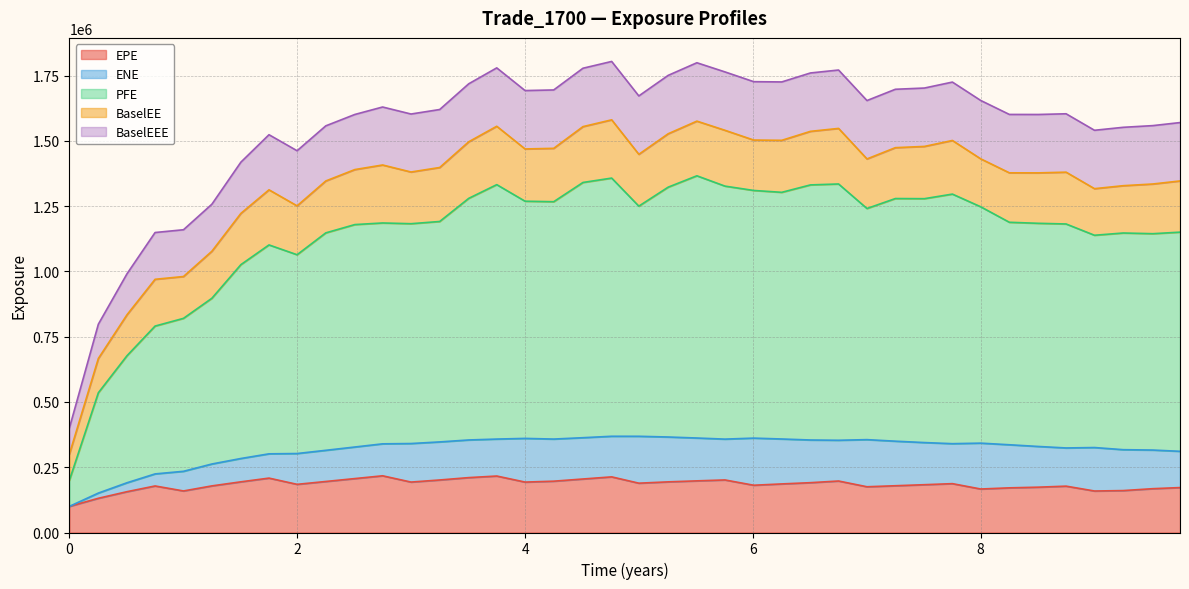

What is the maximum value for EPE?

217246.0